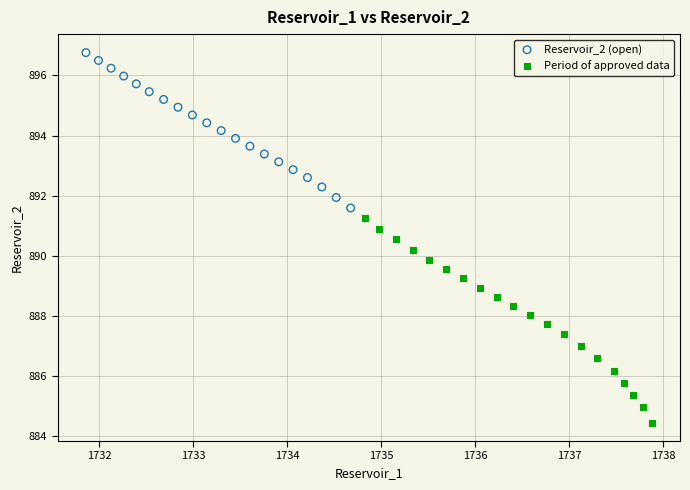

Which series has the widest spread of Y values?

Period of approved data